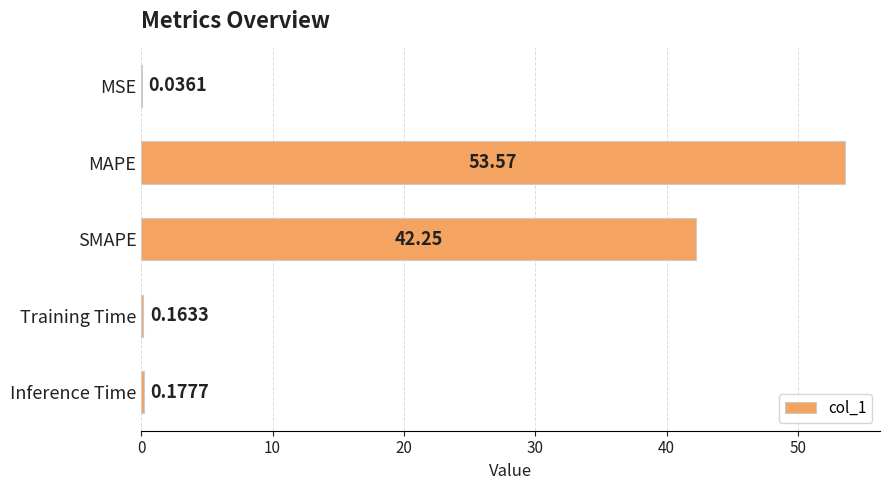

At which category does the chart reach its peak across all series?

MAPE